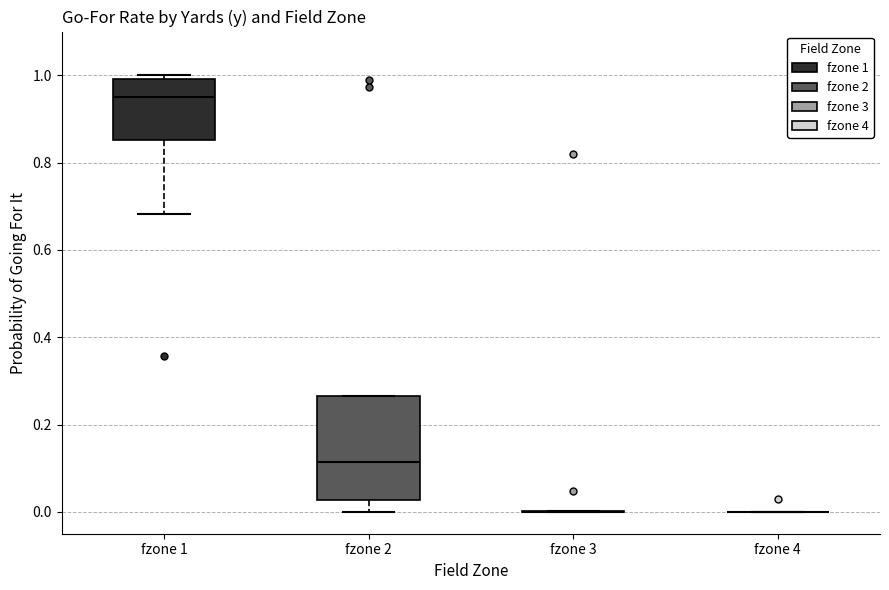

Which box is the tallest, from its lower edge to its upper edge?

fzone 2